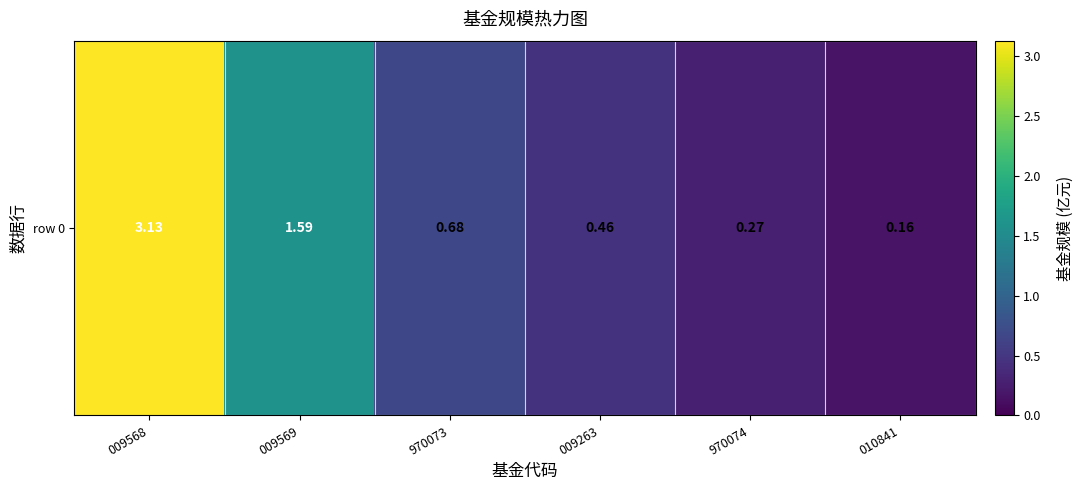

Reading left to right, extract all data points from this chart.

009568=3.1	009569=1.6	970073=0.7	009263=0.5	970074=0.3	010841=0.2